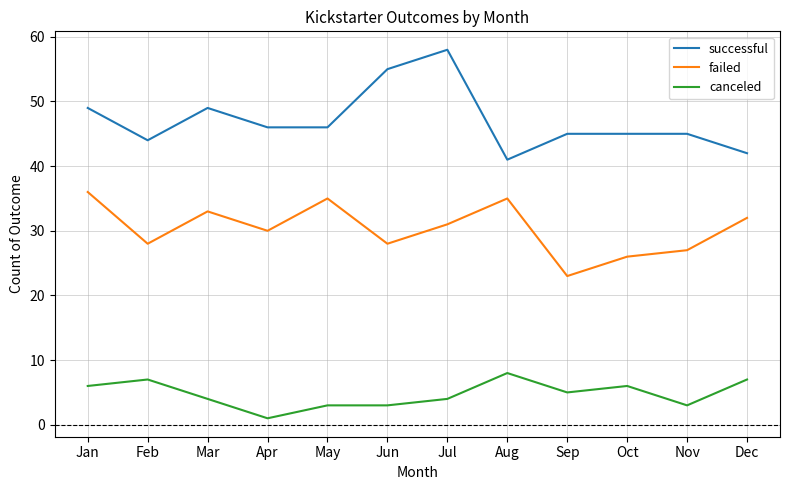

True or false: successful and failed cross at least once.

False